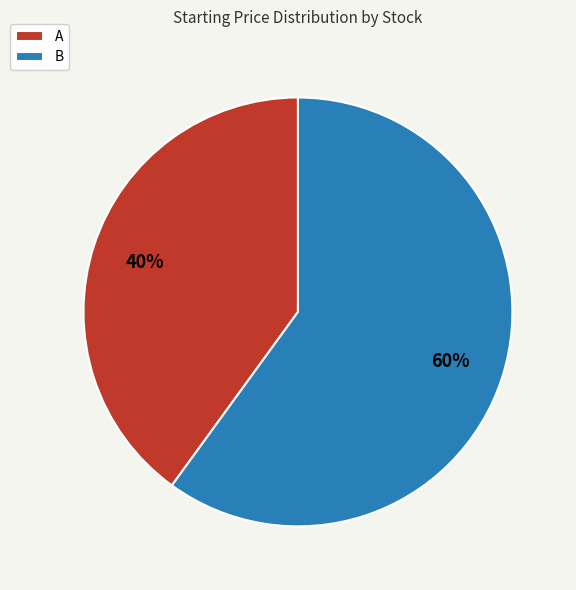

To the nearest percent, what is the combined percentage of A and B?

100%